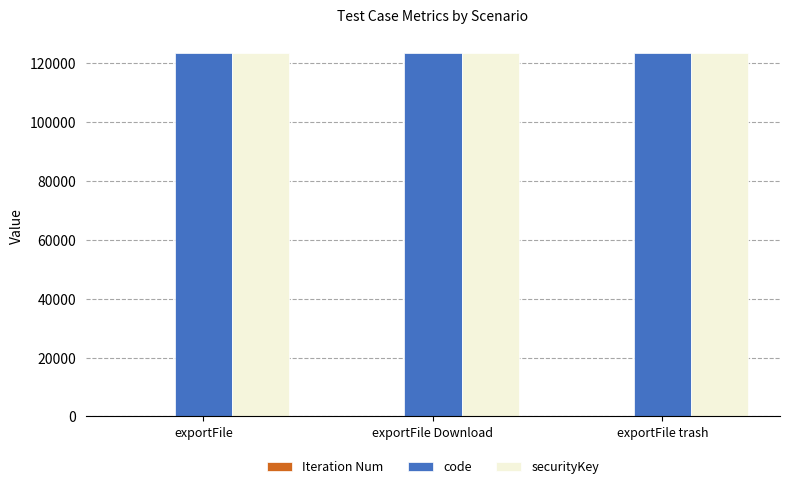

What is the maximum value shown in the chart?

123456